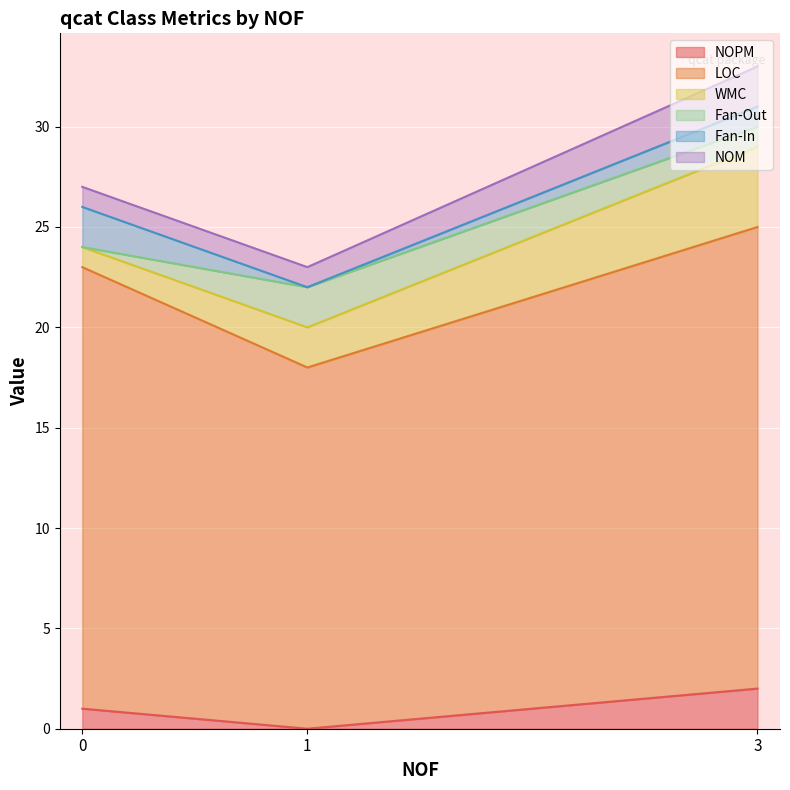

What is the difference between the highest and lowest values at 0?

22